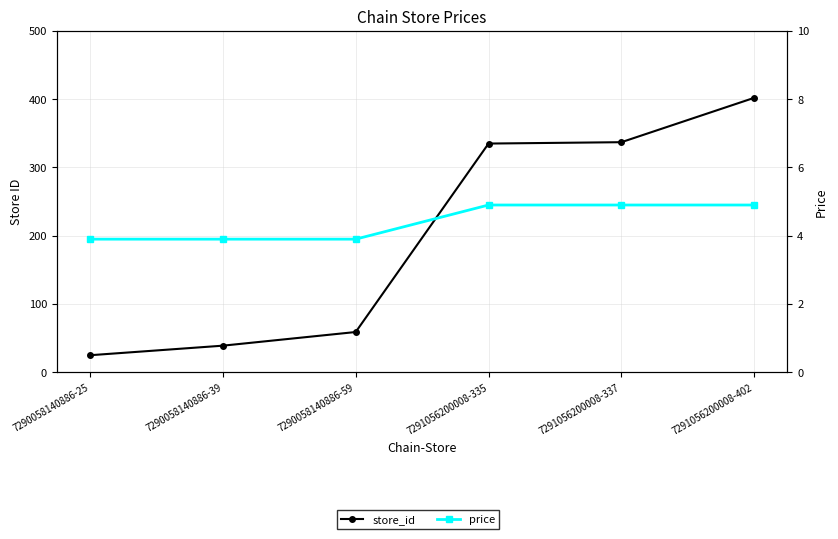

What is the value of the store_id point at the 2nd from the left?

39.0